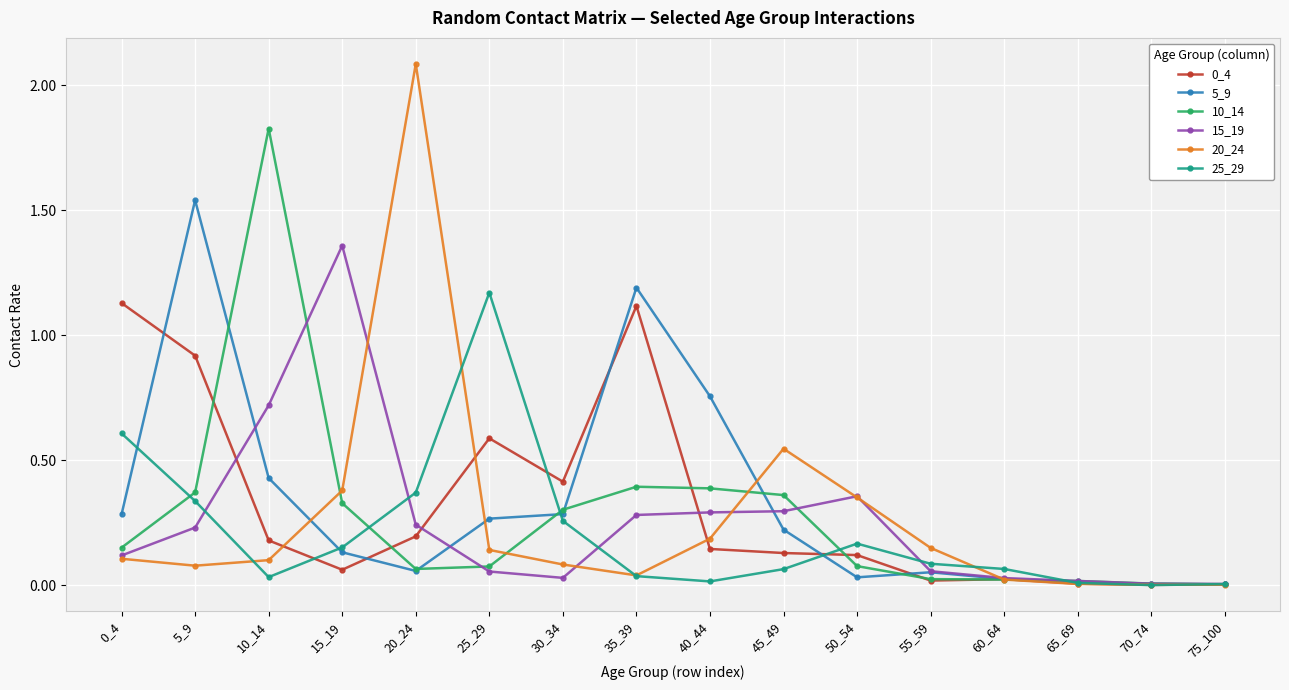

At which category does 5_9 reach its first local valley?

20_24